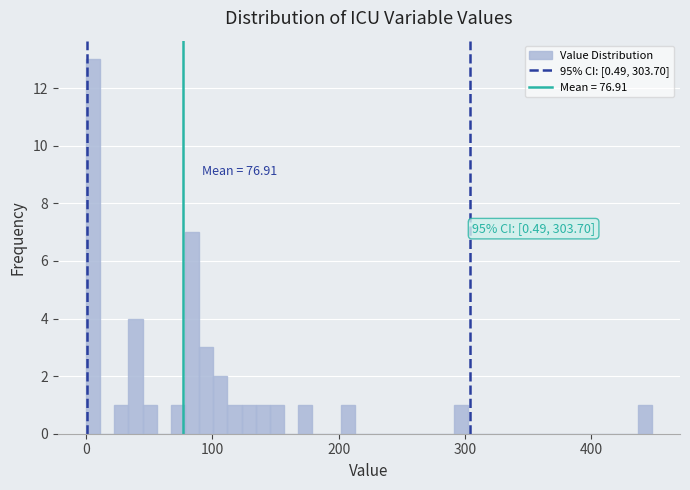

Around what value on the x-axis is the tallest bar? Give the approximate position of its centre, as read against the axis.

10